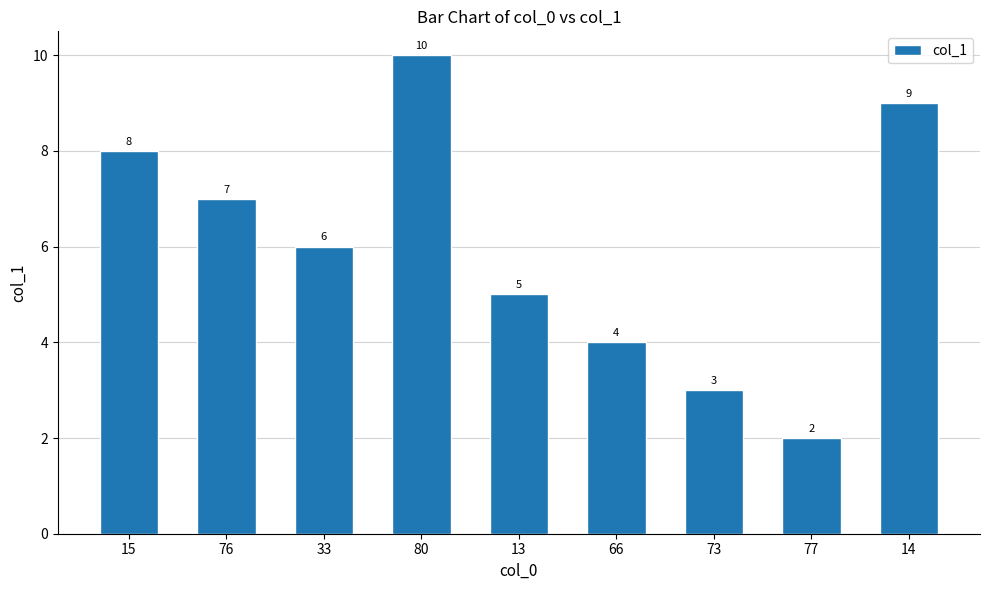

What position from the right is 73?

3